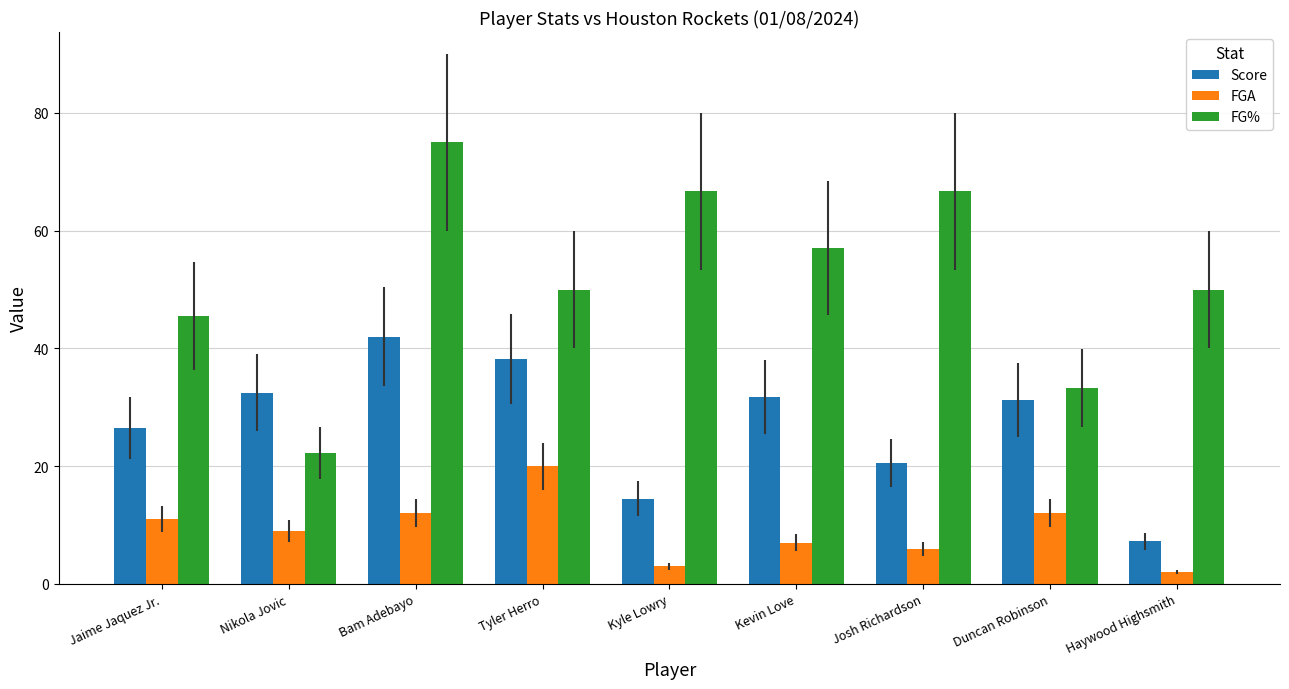

What are all the series names shown in the legend?

Score, FGA, FG%